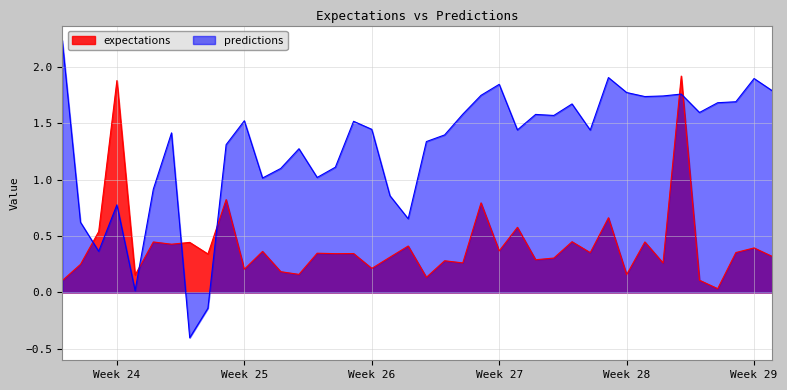

What is the average value of the expectations series?

0.4